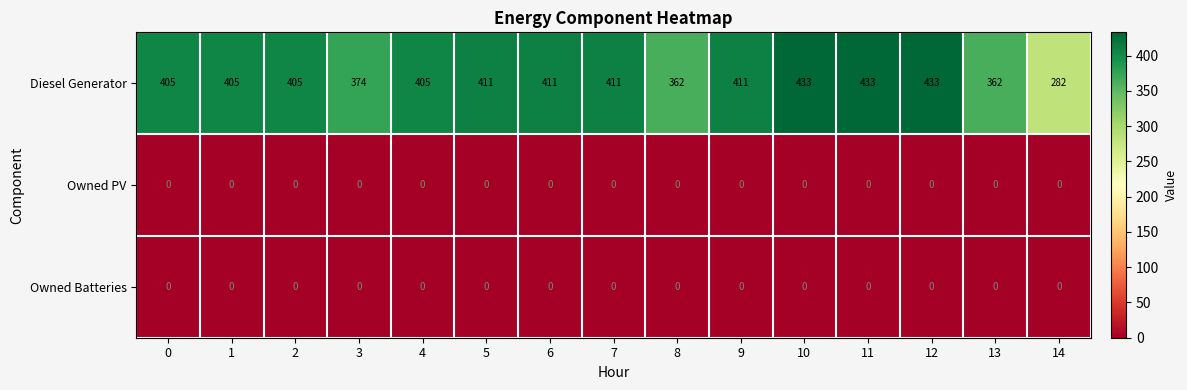

Which series has the widest spread of values?

Diesel Generator